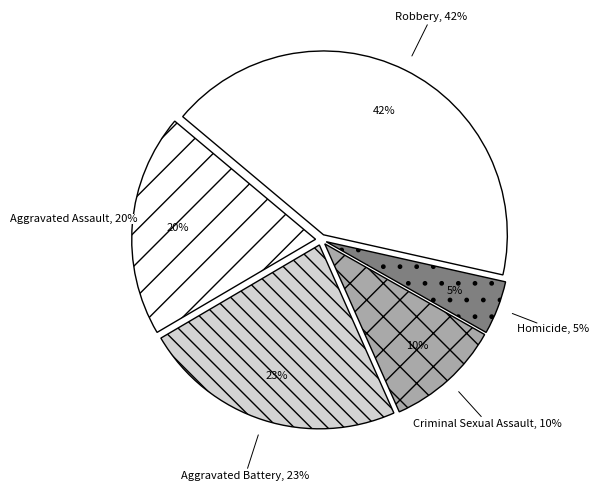

Rank the categories by value from highest to lowest.

Robbery, Aggravated Battery, Aggravated Assault, Criminal Sexual Assault, Homicide